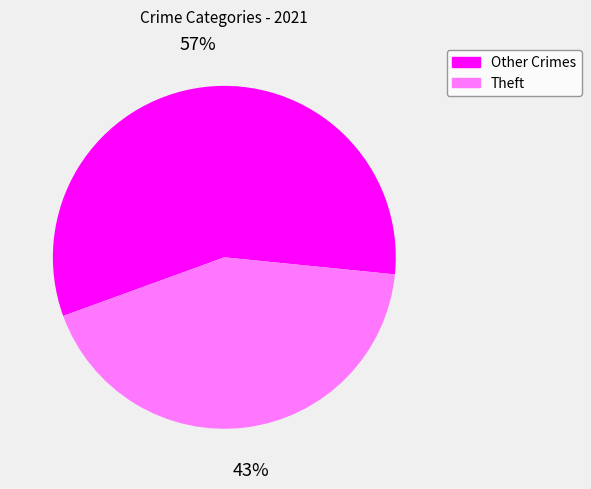

Does any single category account for the majority?

Yes